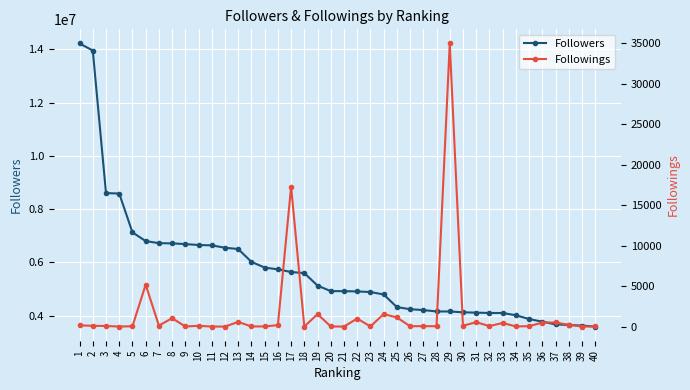

Reading left to right, what are all the values shown in this chart?

Followers: 14214240	13950097	8602687	8586570	7129696	6803689	6725317	6716352	6690815	6655555	6642383	6553477	6505227	6023572	5809237	5741991	5642889	5603792	5132155	4926581	4924976	4913786	4891943	4801574	4325931	4248430	4215231	4164117	4162085	4132417	4118698	4106062	4105177	4020876	3879514	3779782	3677694	3656708	3633336	3596624
Followings: 147	95	70	3	39	5175	120	1034	9	92	2	1	571	16	16	178	17286	4	1538	12	0	992	12	1539	1126	42	53	41	34952	108	535	60	445	14	49	487	503	213	0	11